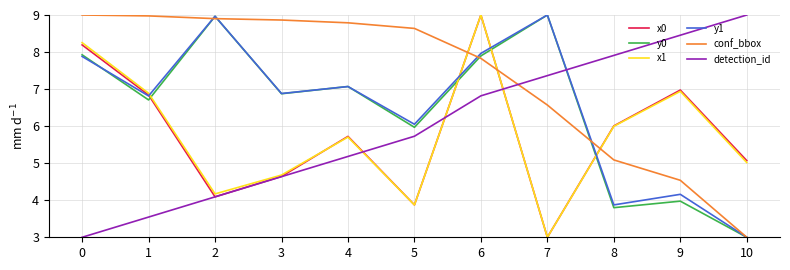

What is the approximate value of y1 at 6?

8.0